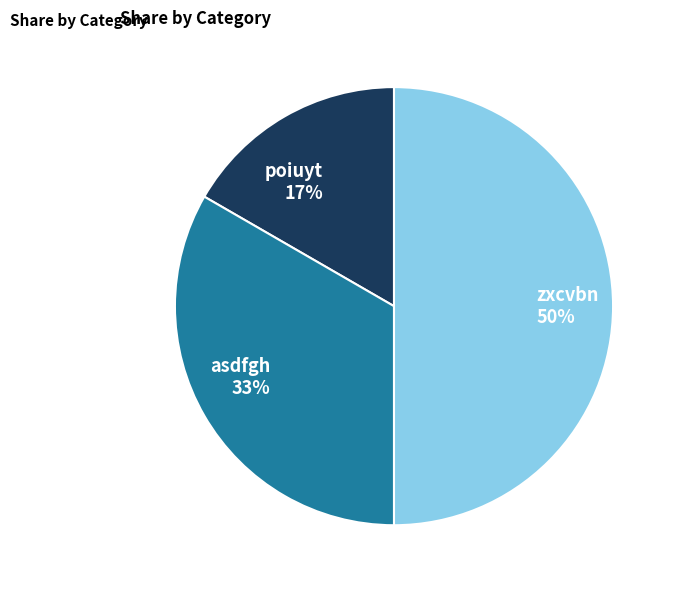

Rank the categories by value from lowest to highest.

poiuyt, asdfgh, zxcvbn